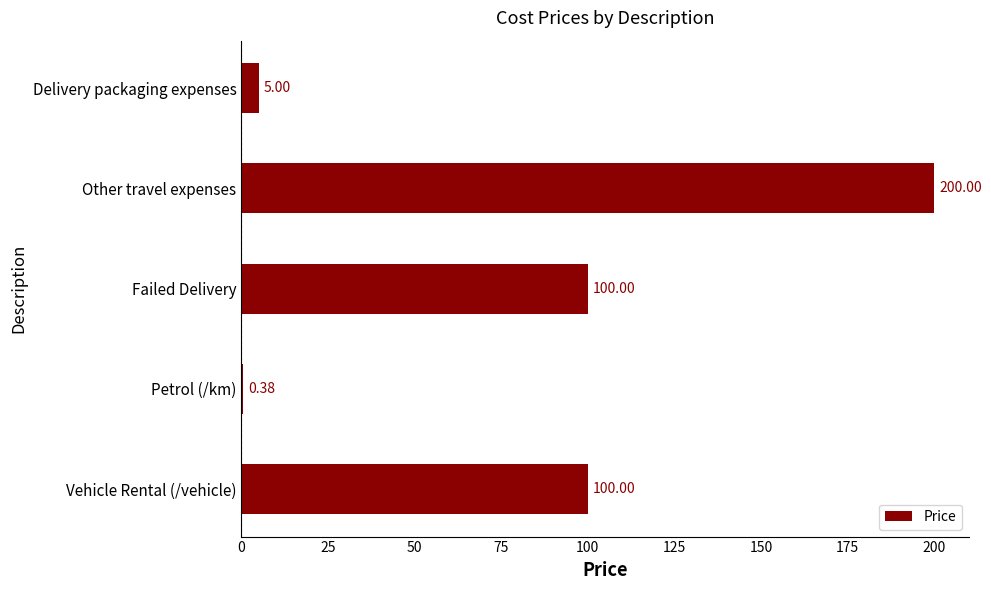

What is the greatest value displayed?

200.0